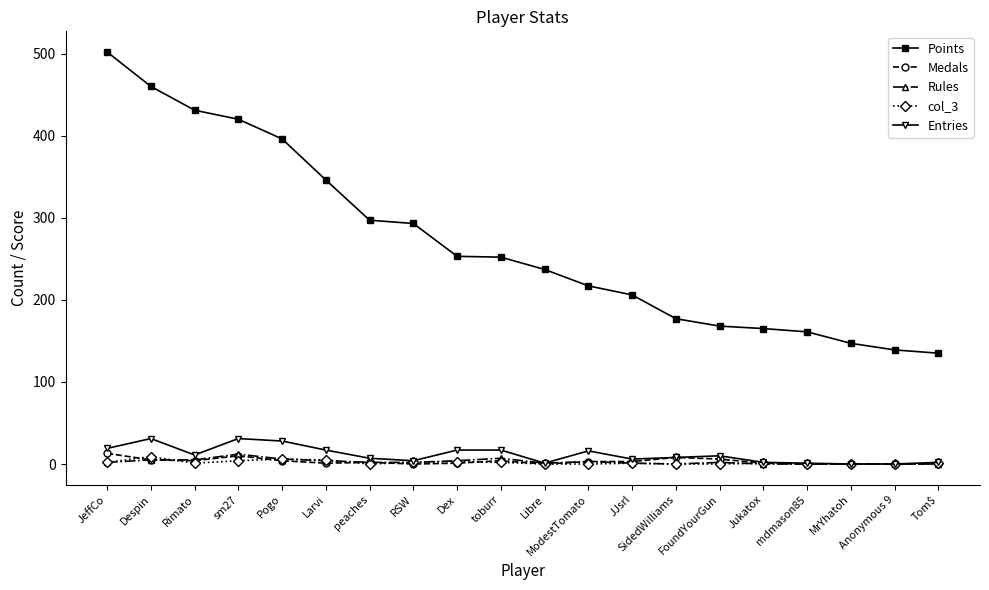

True or false: Points and col_3 cross at least once.

False